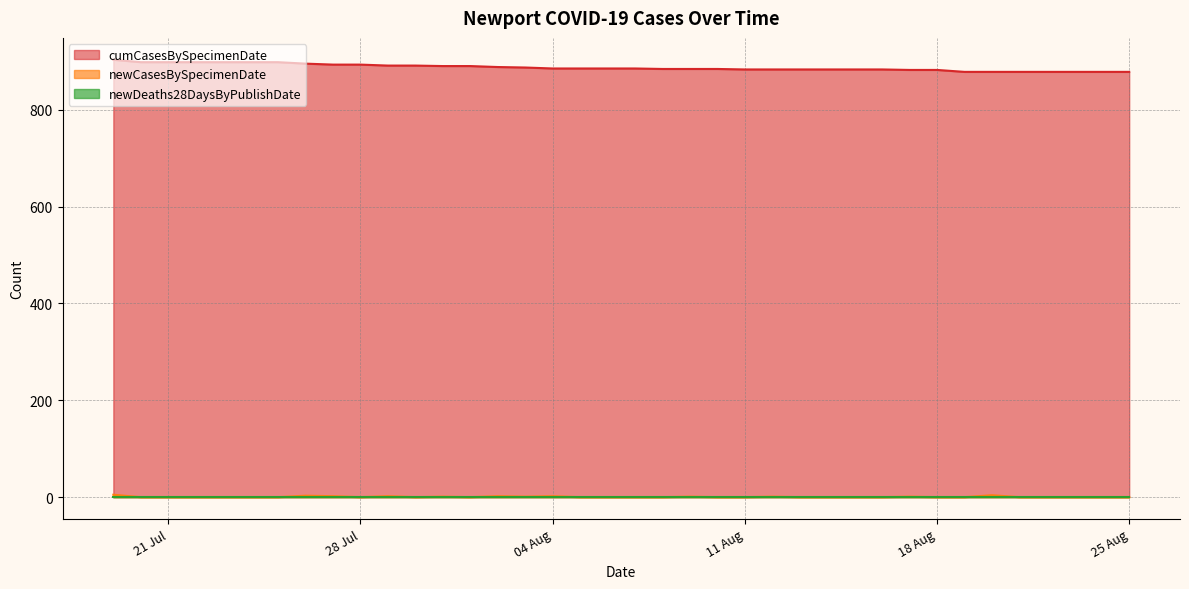

Which category has the highest value across all series?

2020-07-19